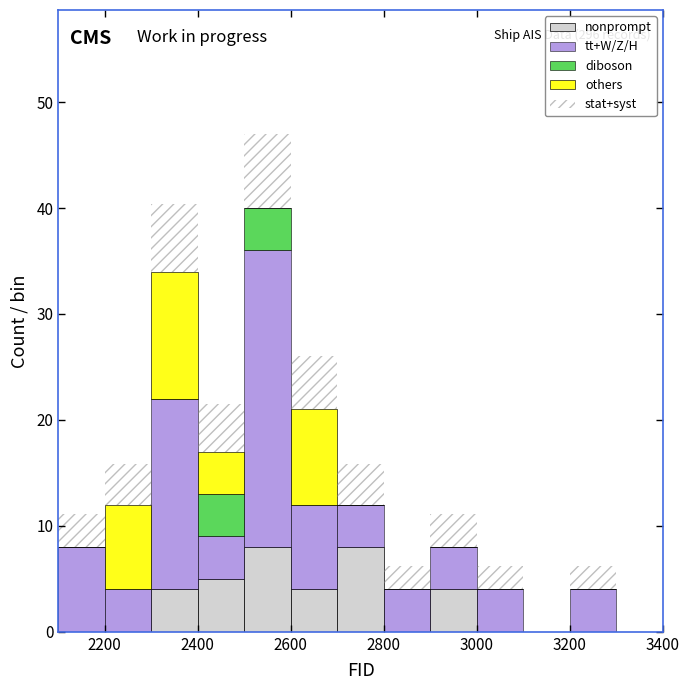

Which range on the x-axis has the tallest stacked bar (by total height)?

2500 to 2600